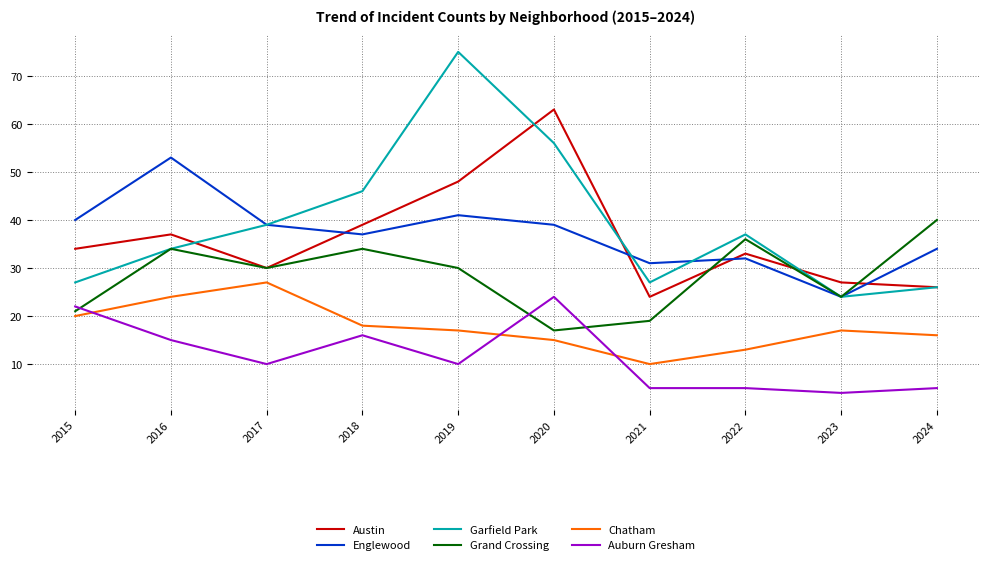

In Garfield Park, how many points are higher than both neighbors (excluding endpoints)?

2